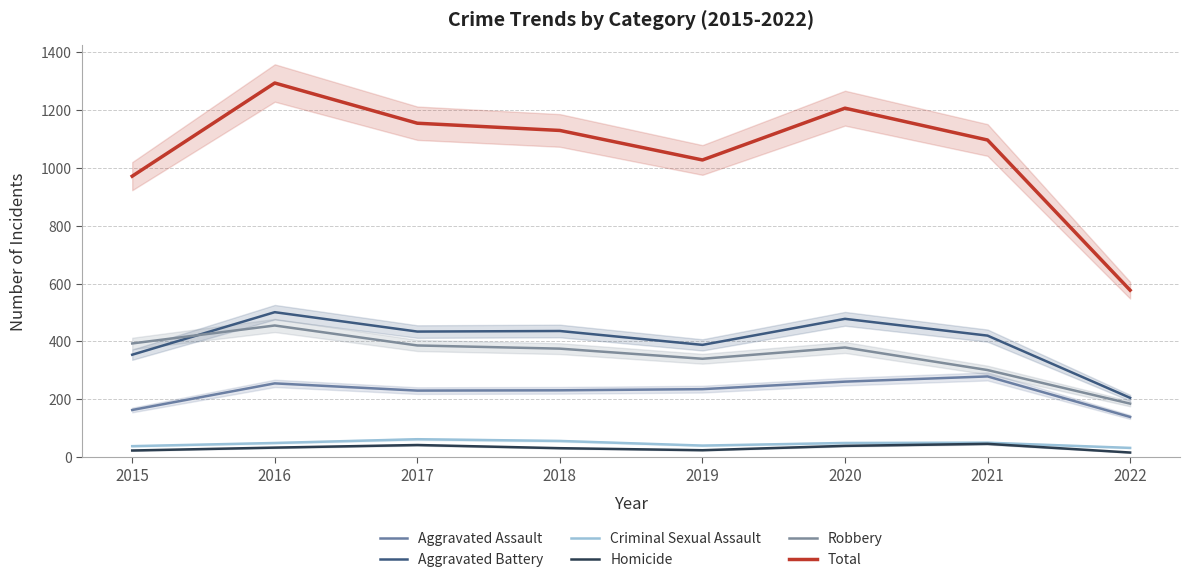

Where does the Total series first go above 1129?

2016